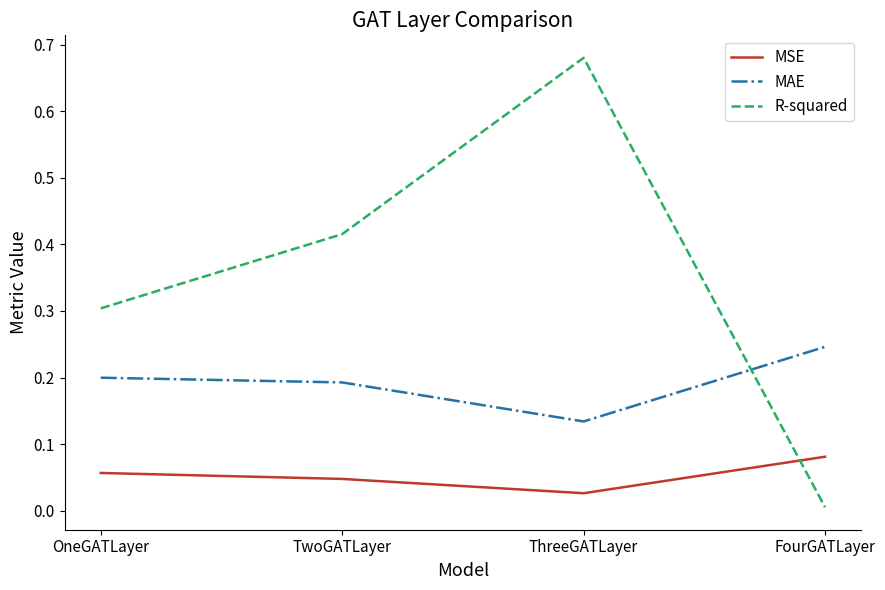

What is the total value across all series at ThreeGATLayer?

0.8